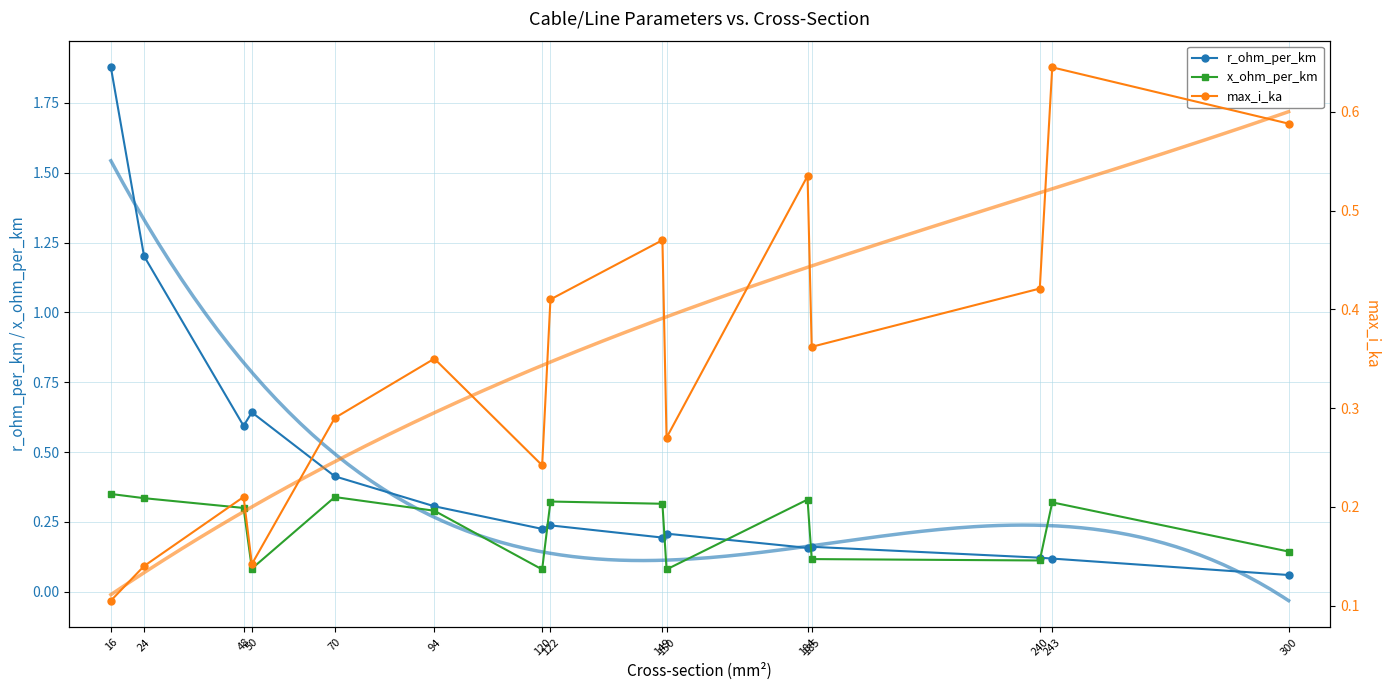

What are all the series names shown in the legend?

r_ohm_per_km, x_ohm_per_km, max_i_ka